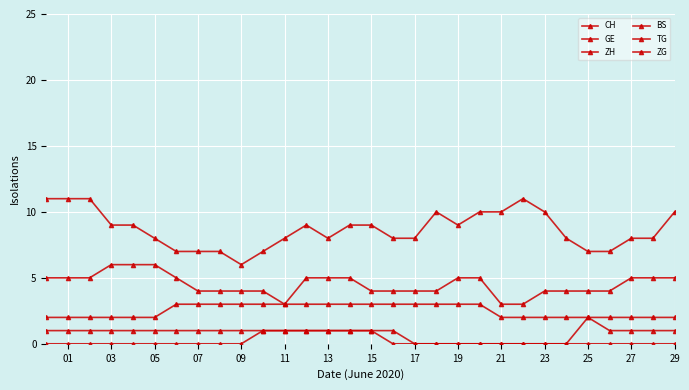

Rank the series at 05 from highest to lowest value.

CH, ZH, BS, GE, TG, ZG